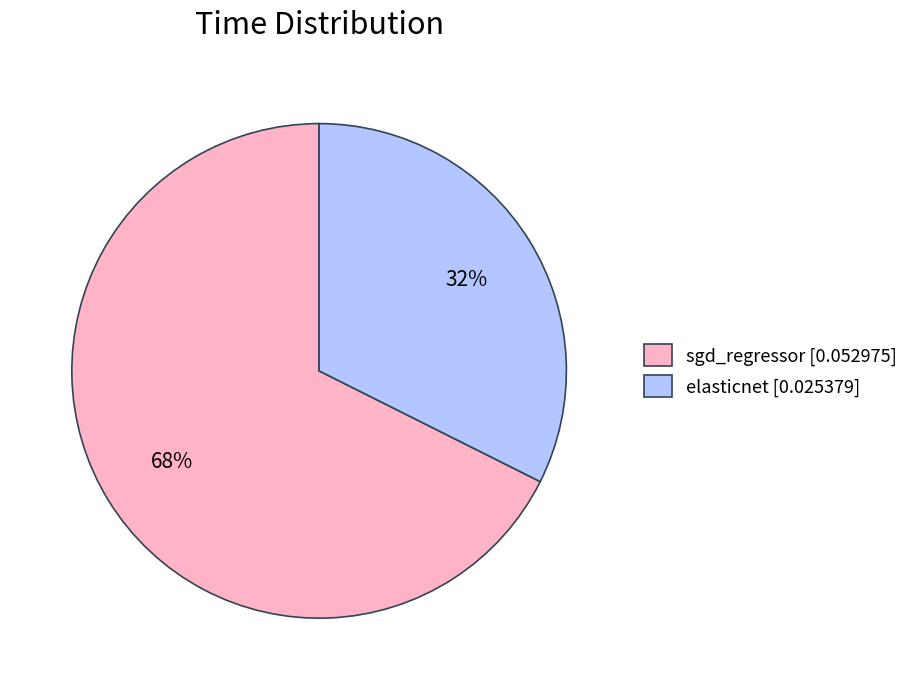

How many segments does this pie chart have?

2